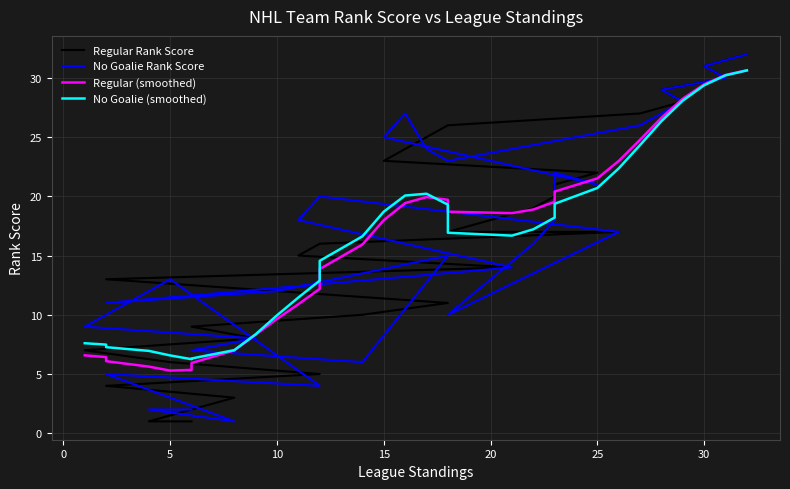

The value of Regular Rank Score at 24 is 43.1. True or false?

False